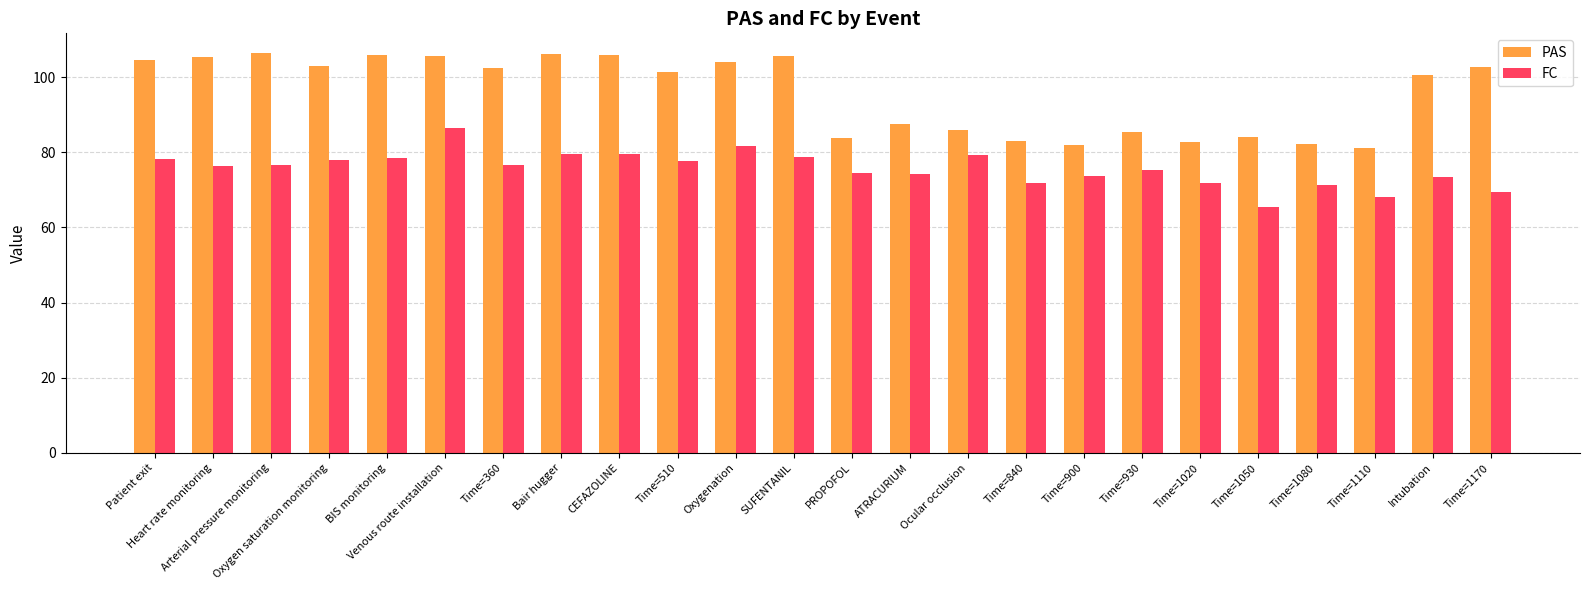

Which category has the lowest value in the FC series?

Time=1050